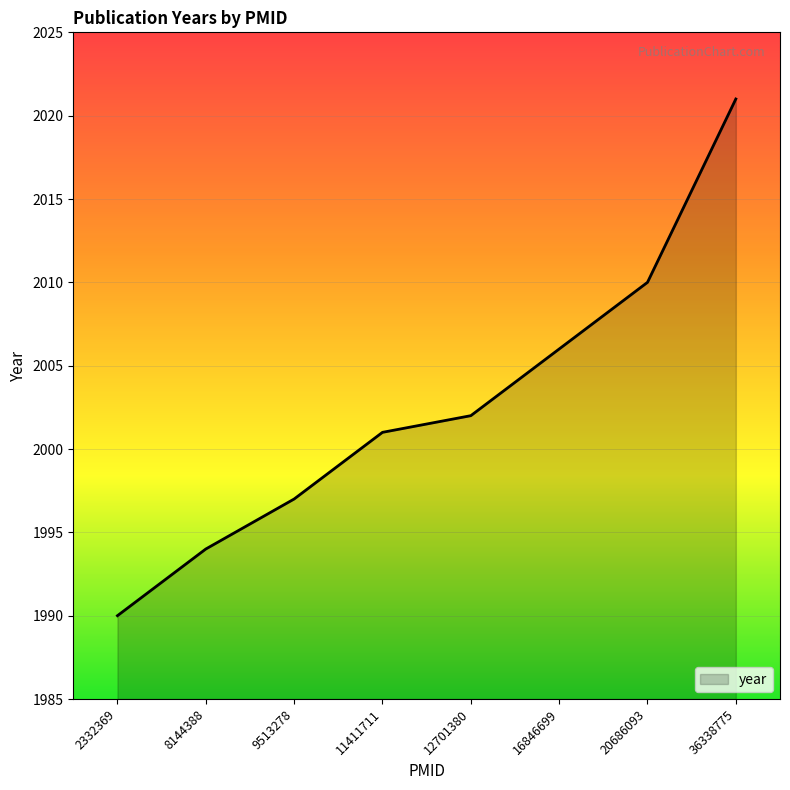

What is the maximum value shown in the chart?

2021